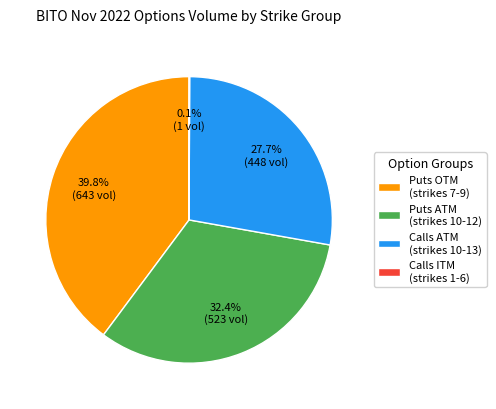

Is there any slice that represents more than half of the pie?

No